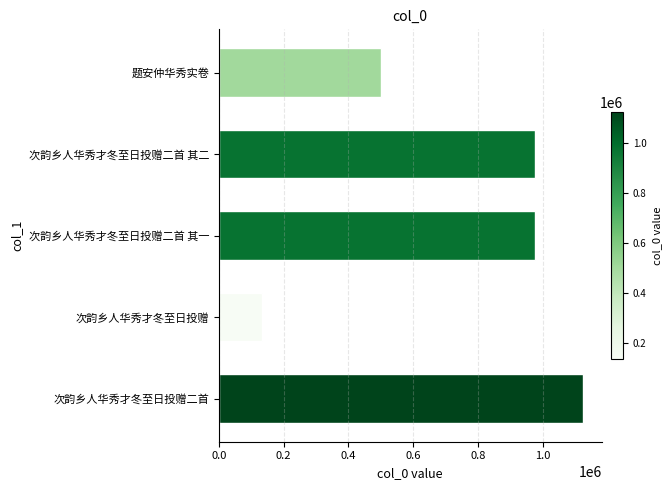

How many distinct data groups are displayed?

1